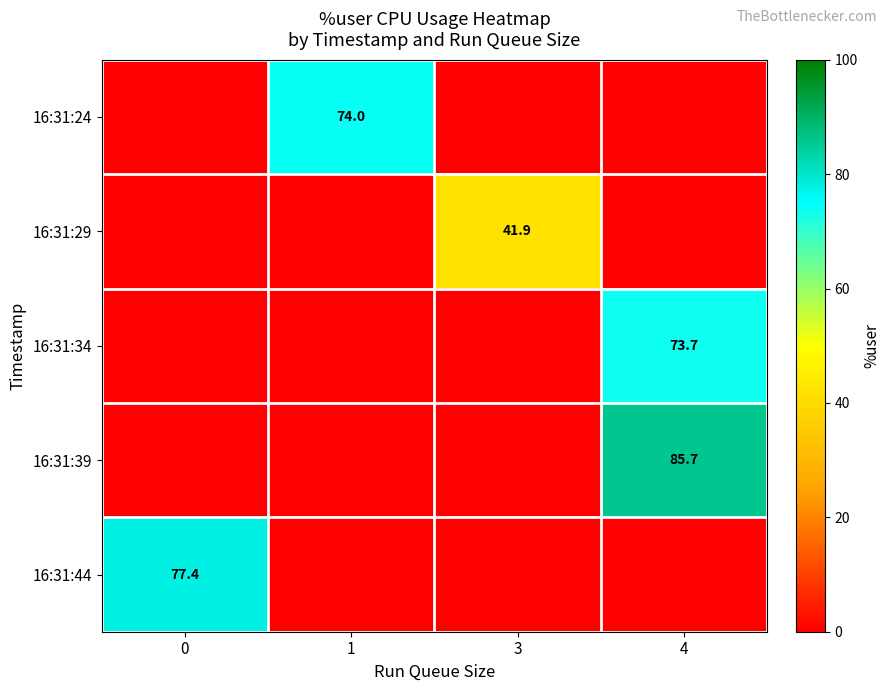

The value of 16:31:24 at 1 is 16.0. True or false?

False